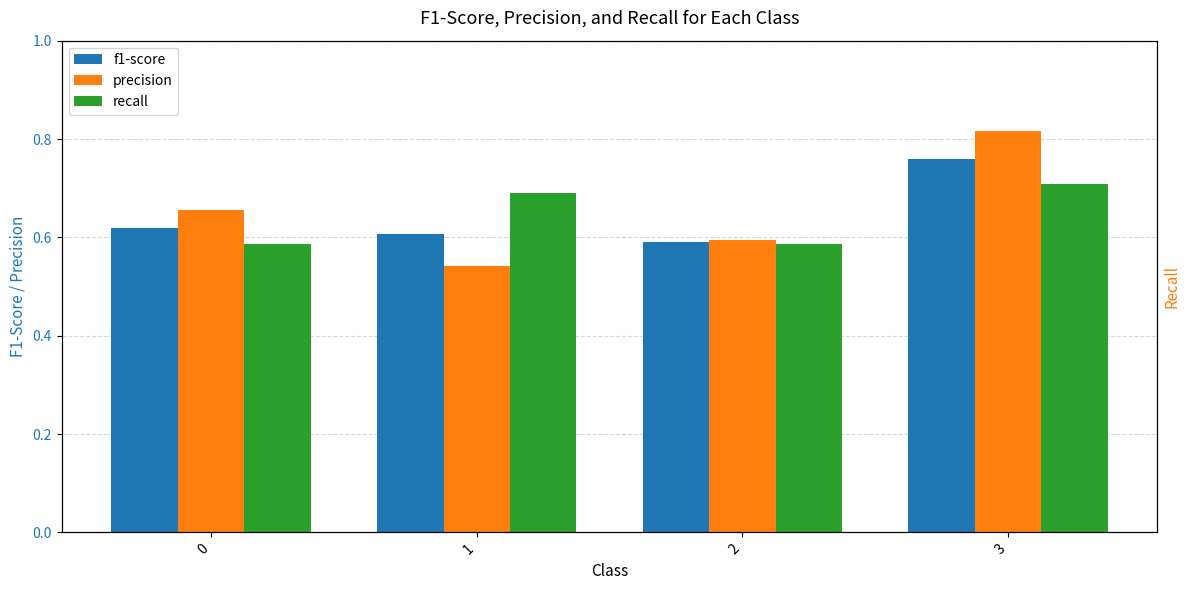

Rank the categories by f1-score value from lowest to highest.

2, 1, 0, 3